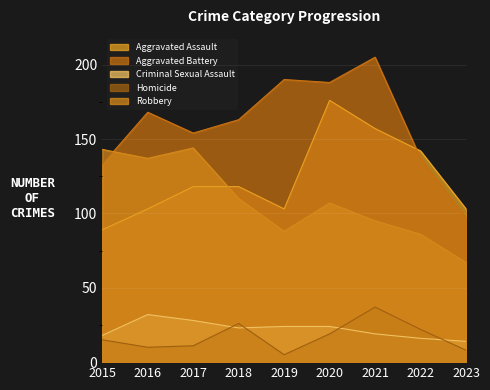

Reading left to right, extract all data points from this chart.

Aggravated Assault: 89	103	118	118	103	176	157	142	103
Aggravated Battery: 133	168	154	163	190	188	205	137	97
Criminal Sexual Assault: 18	32	28	23	24	24	19	16	14
Homicide: 15	10	11	26	5	19	37	22	8
Robbery: 143	137	144	110	88	107	95	86	67